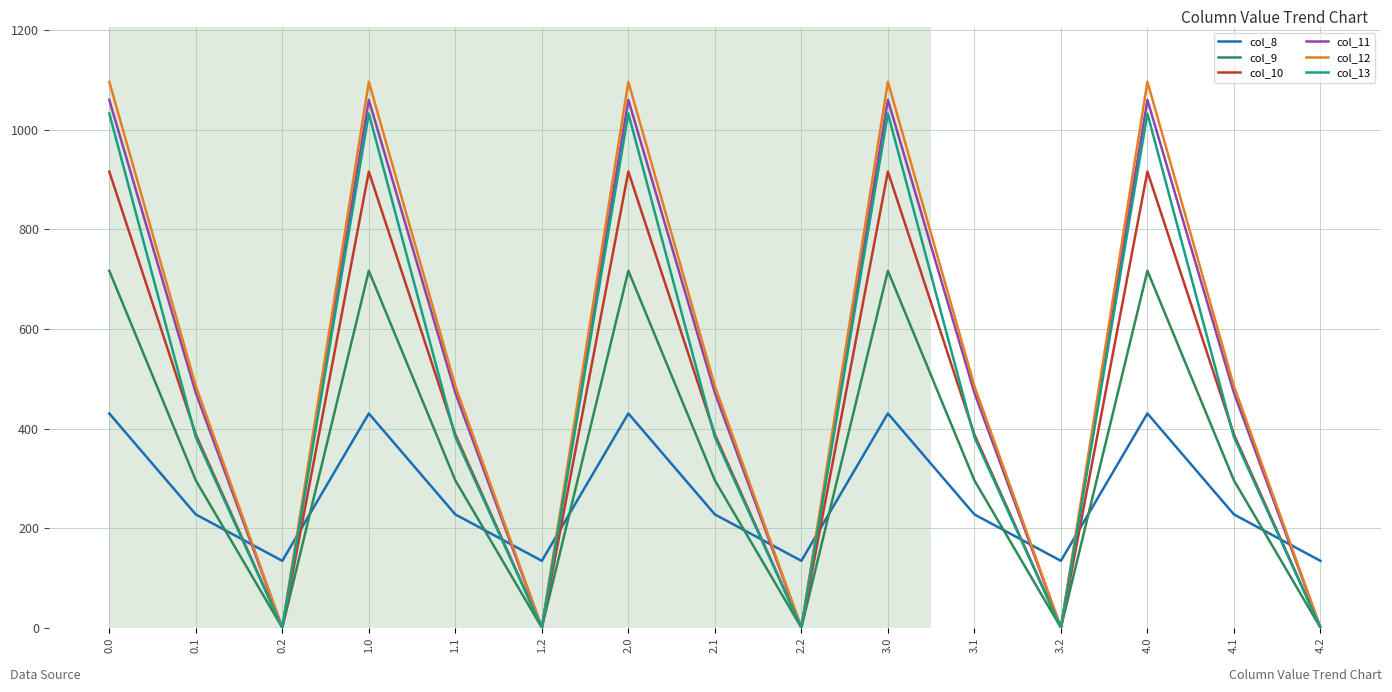

How many interior local peaks does the col_8 series have?

4